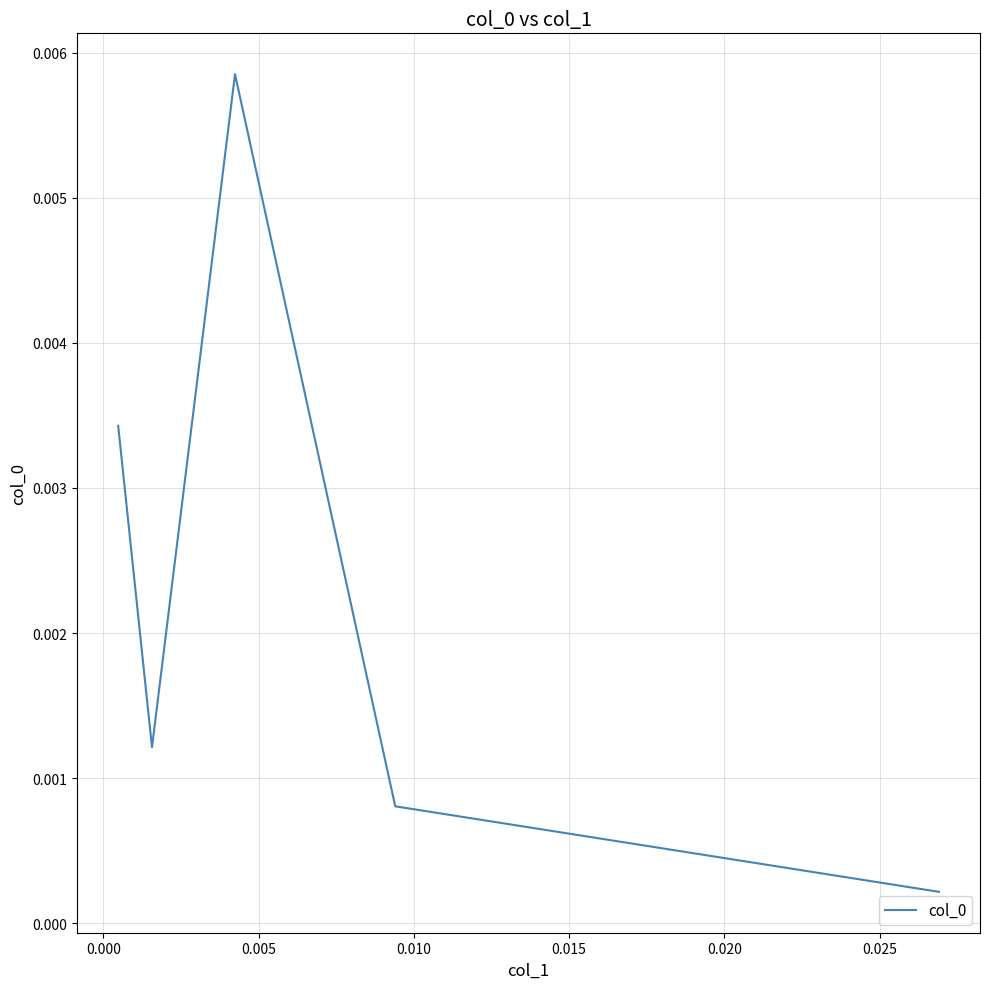

How many interior local peaks (higher than both neighbors) does the data have?

1